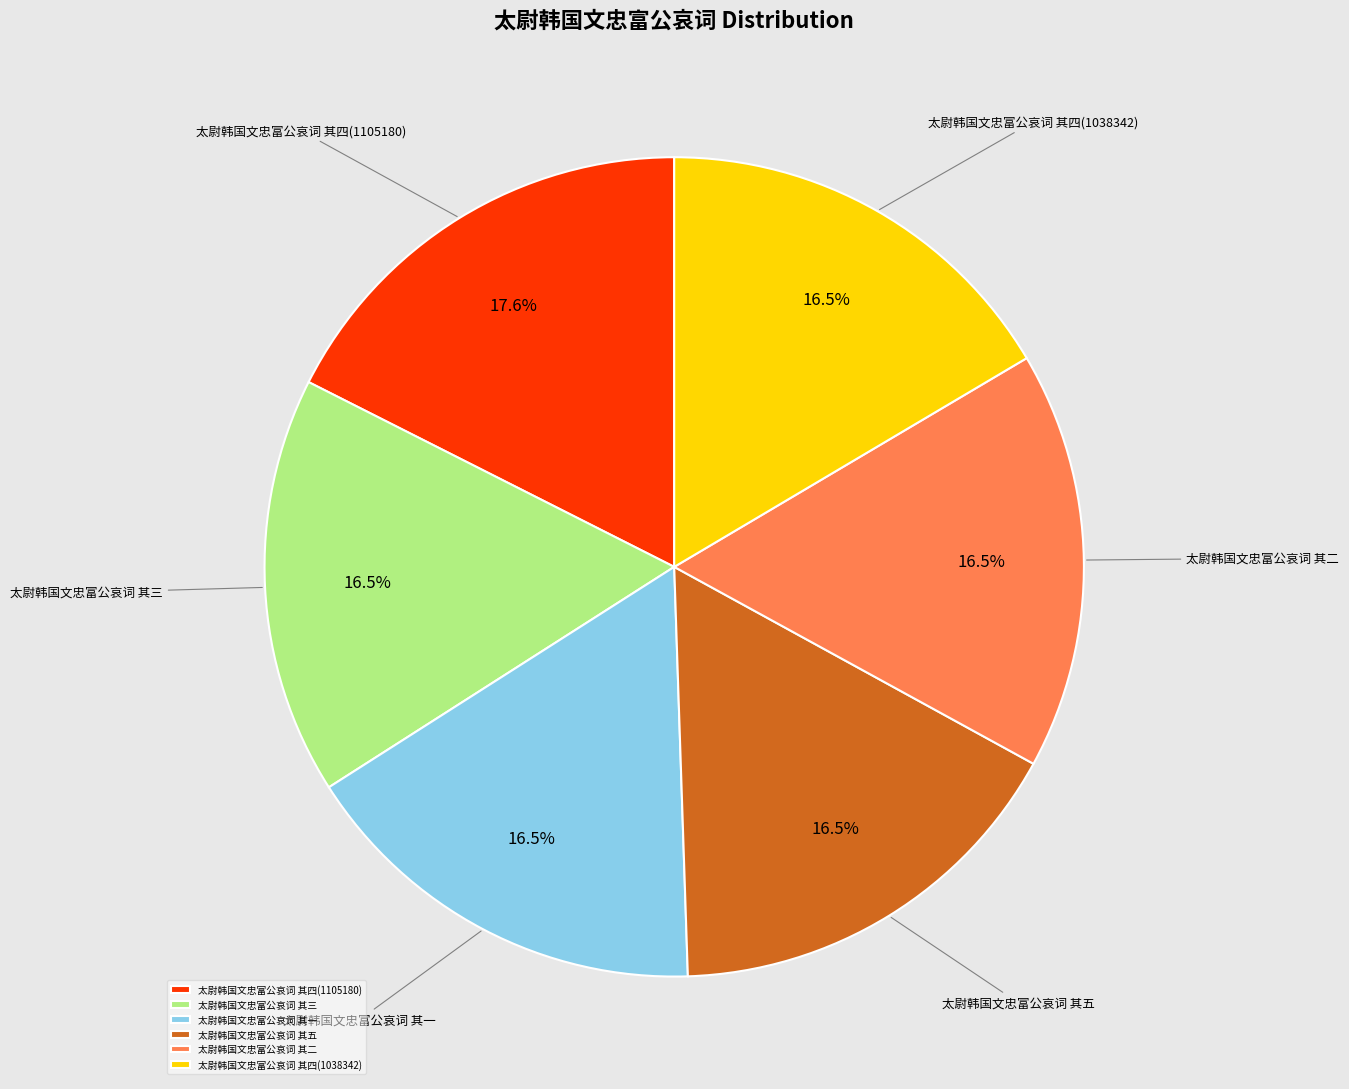

Is it true that 太尉韩国文忠富公哀词 其四(1105180) is 18% of the pie?

True